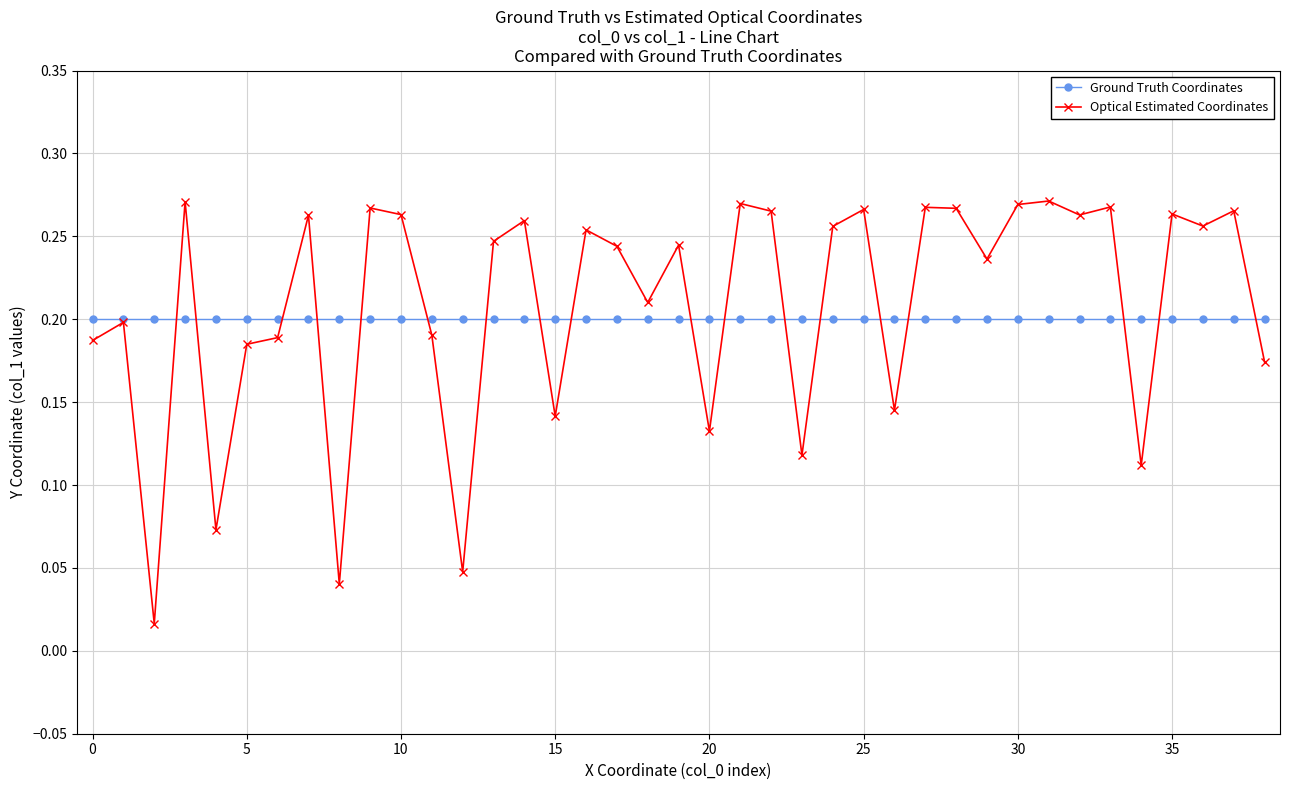

At how many categories does at least one series exceed 0?

39